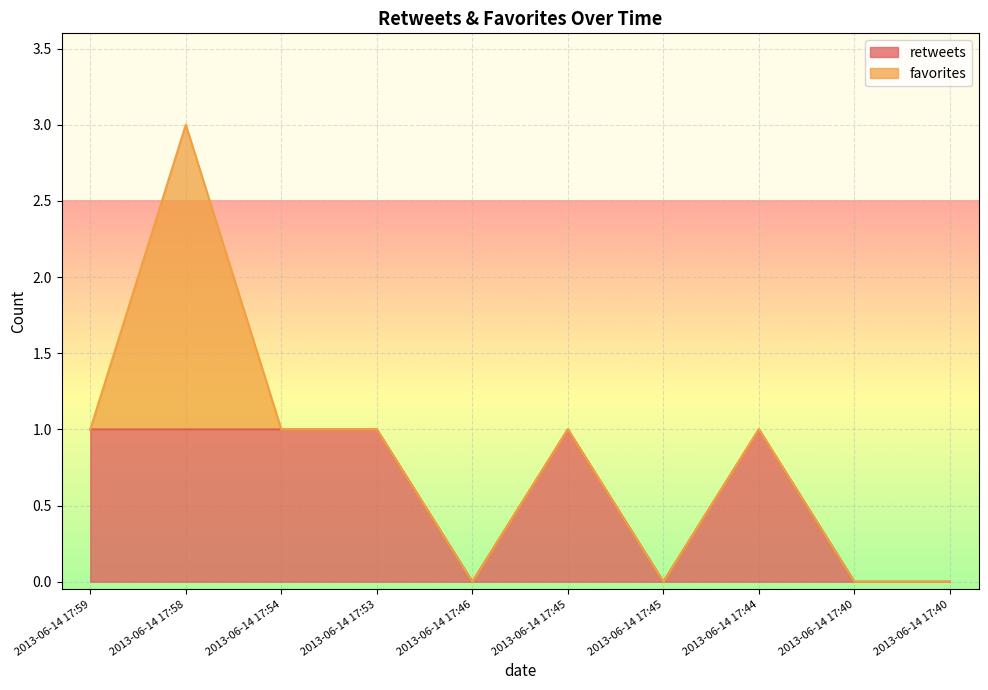

What is the value of the 3rd point from the left?

1